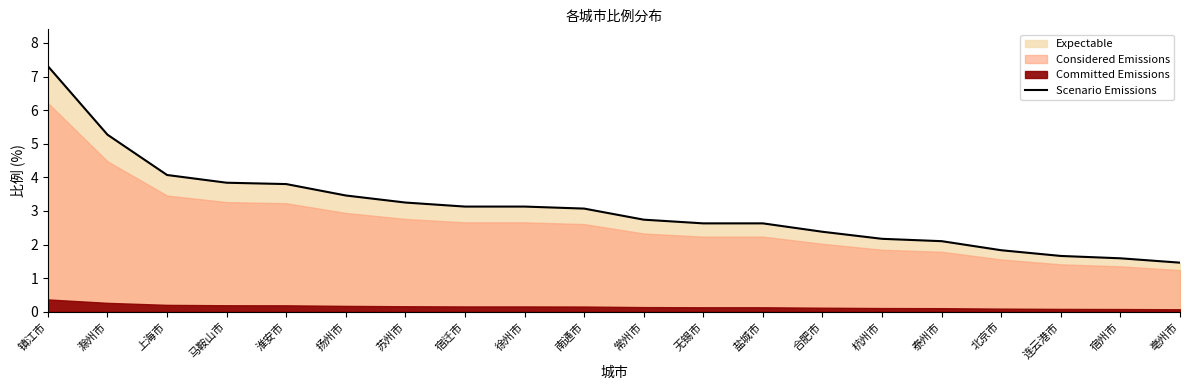

What is the greatest value displayed?

7.3